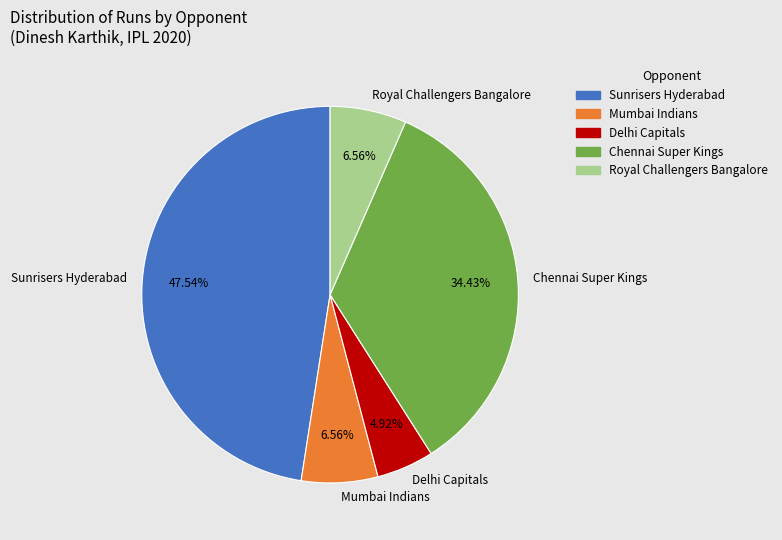

Is the sum of Delhi Capitals and Sunrisers Hyderabad greater than half?

Yes